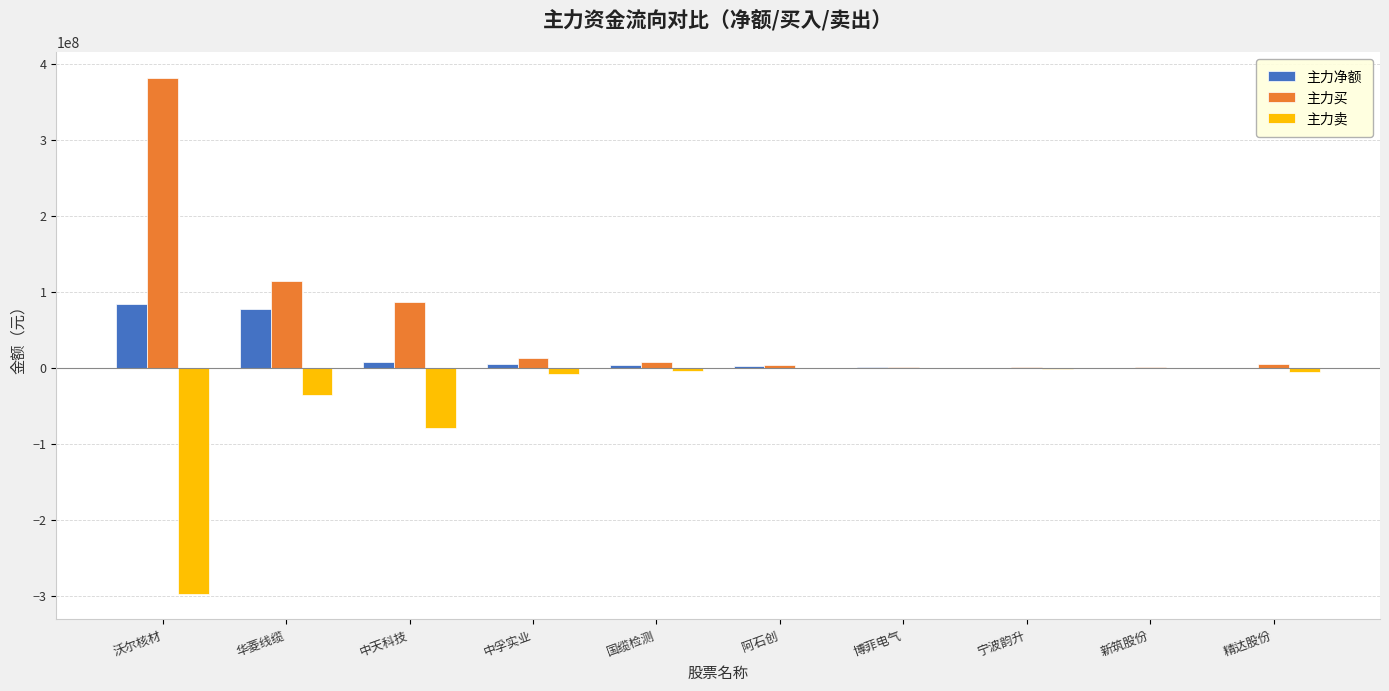

True or false: 主力卖 has a value of -610255 at 新筑股份.

True